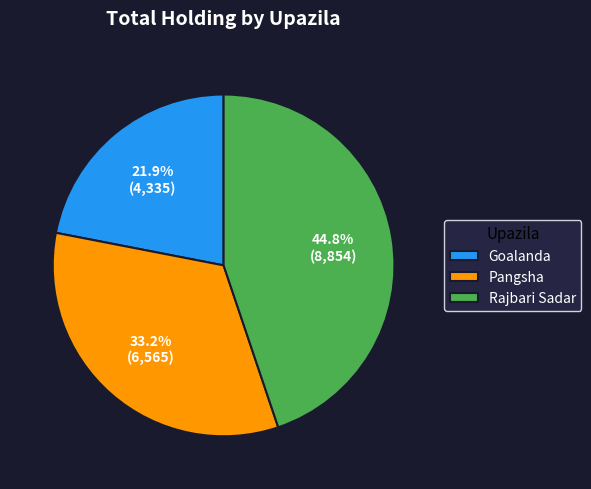

Is there a majority slice in this chart?

No